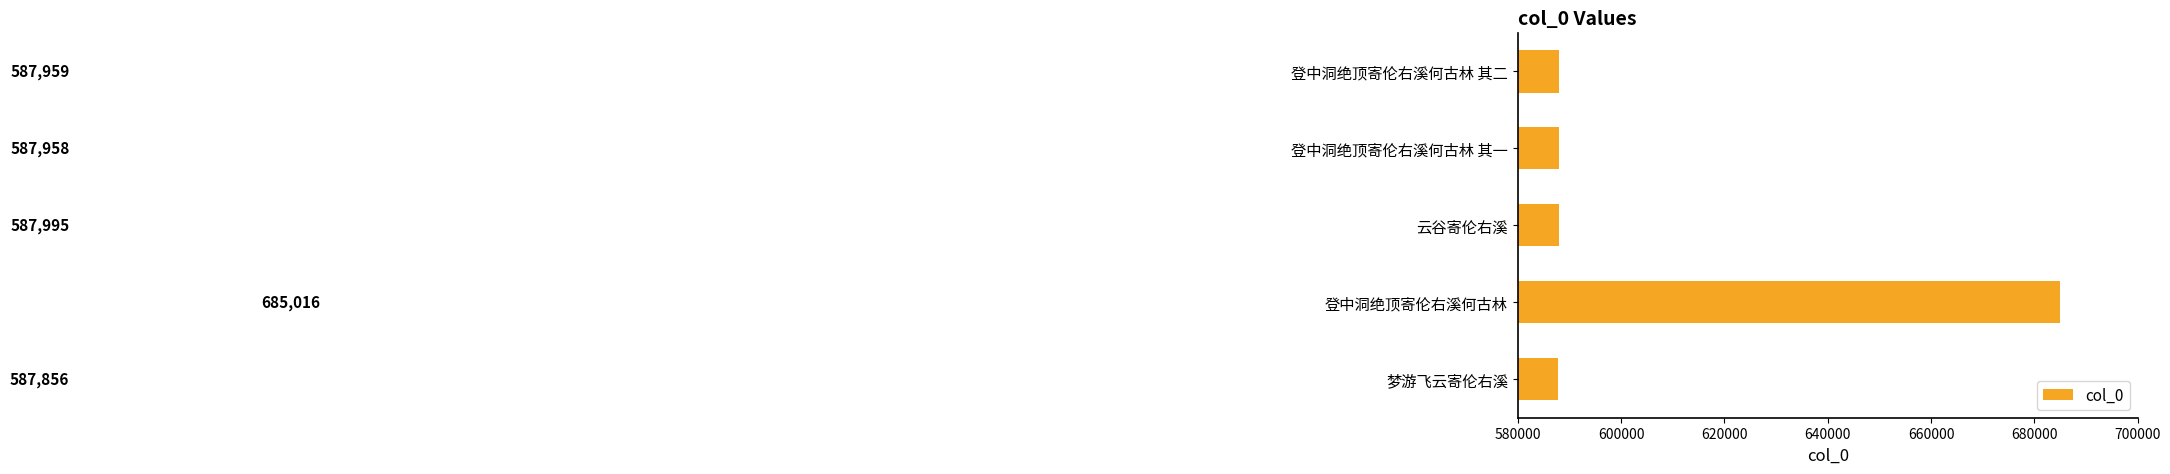

Reading bottom to top, what are all the values shown in this chart?

587856	685016	587995	587958	587959